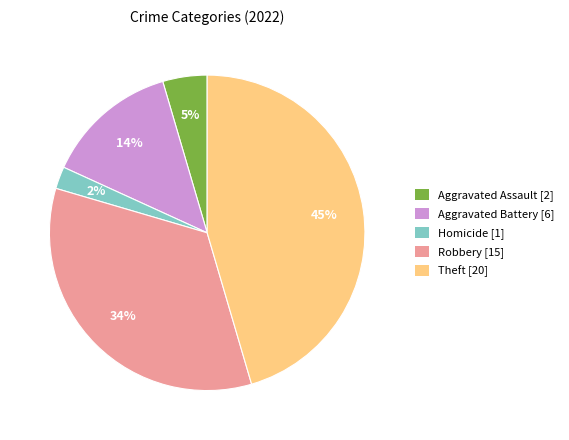

How many slices are in this pie chart?

5